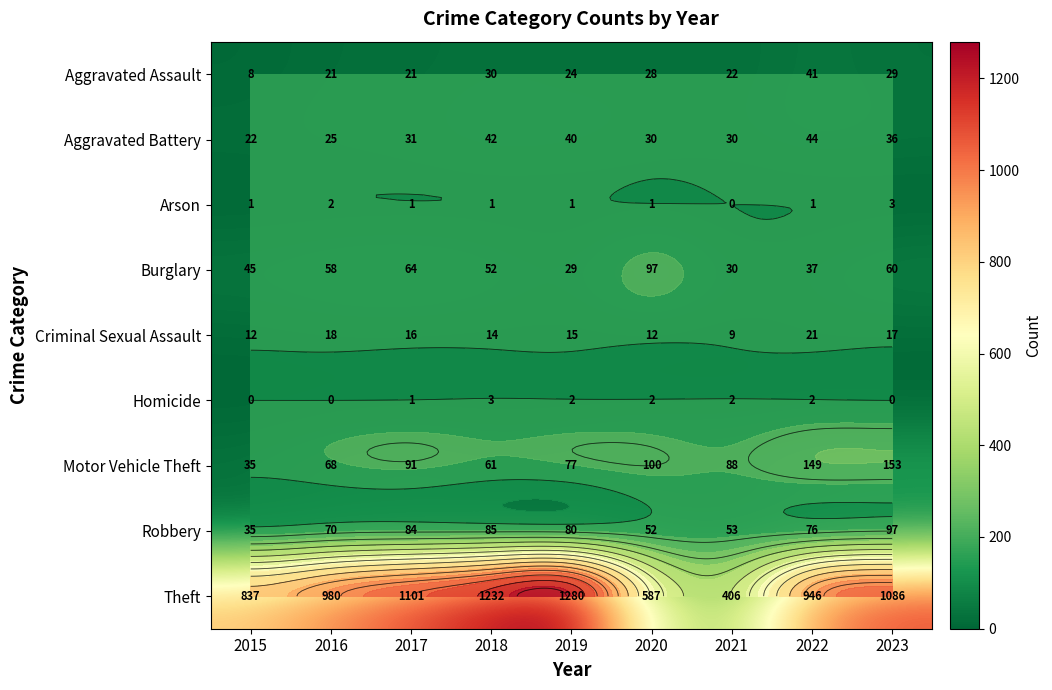

Which series has the widest spread of values?

Theft